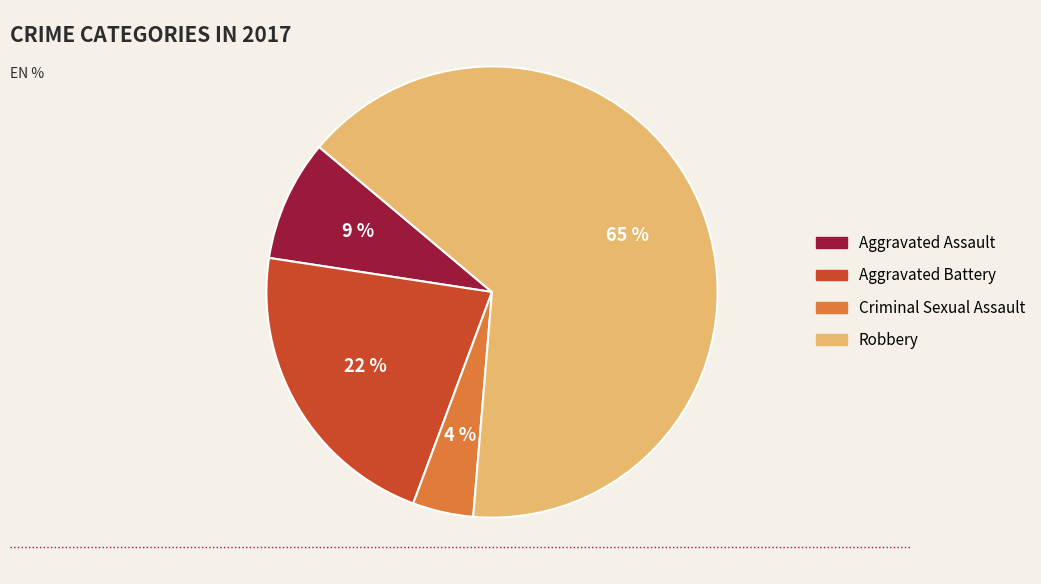

Count the number of slices in the pie.

4